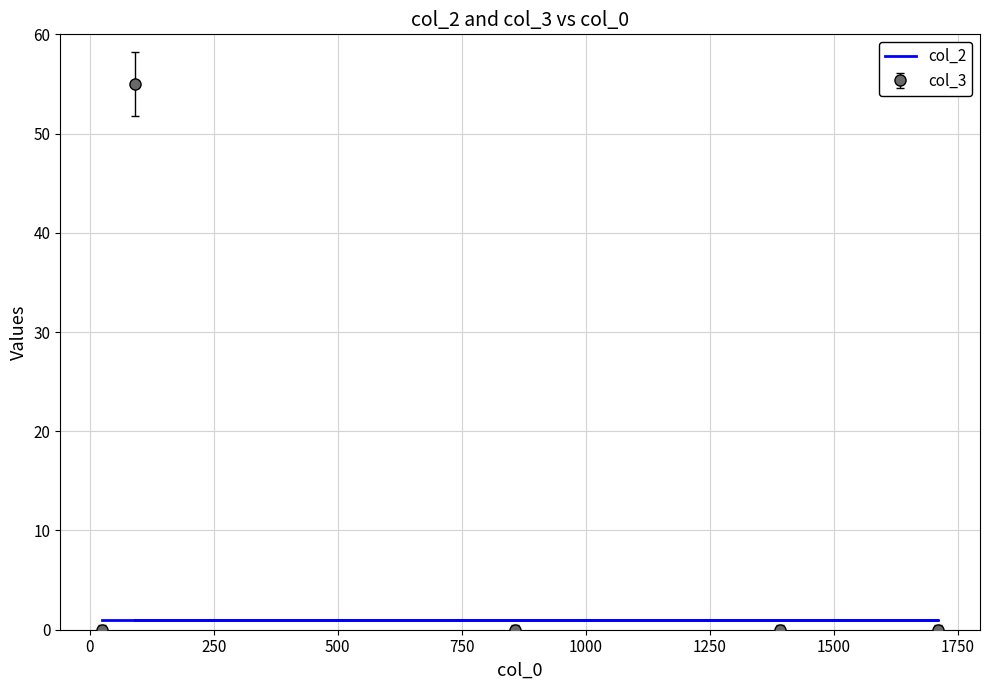

What is the greatest value displayed?

55